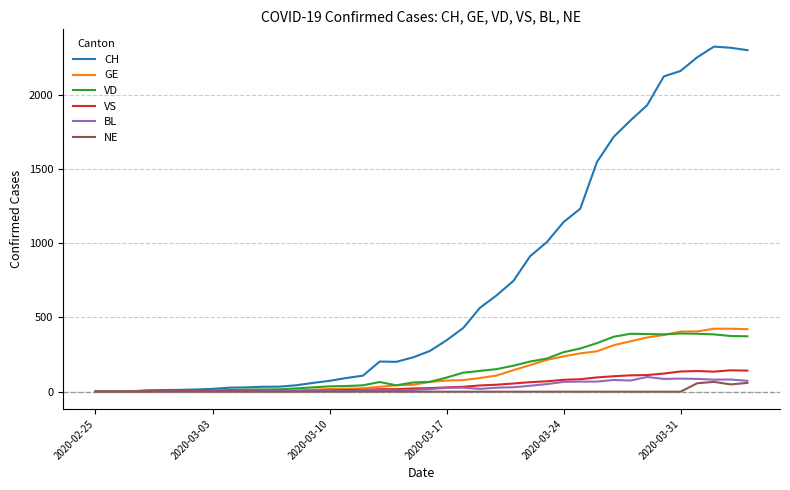

What is the greatest value displayed?

2324